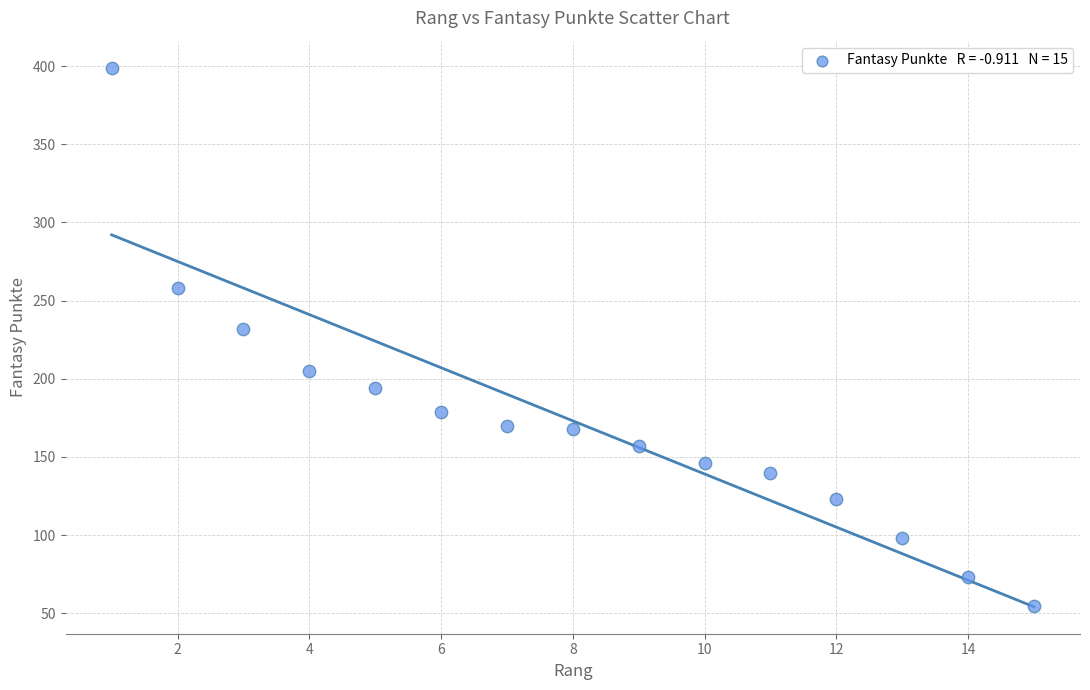

What Y value in the scatter plot is closest to 227?

232